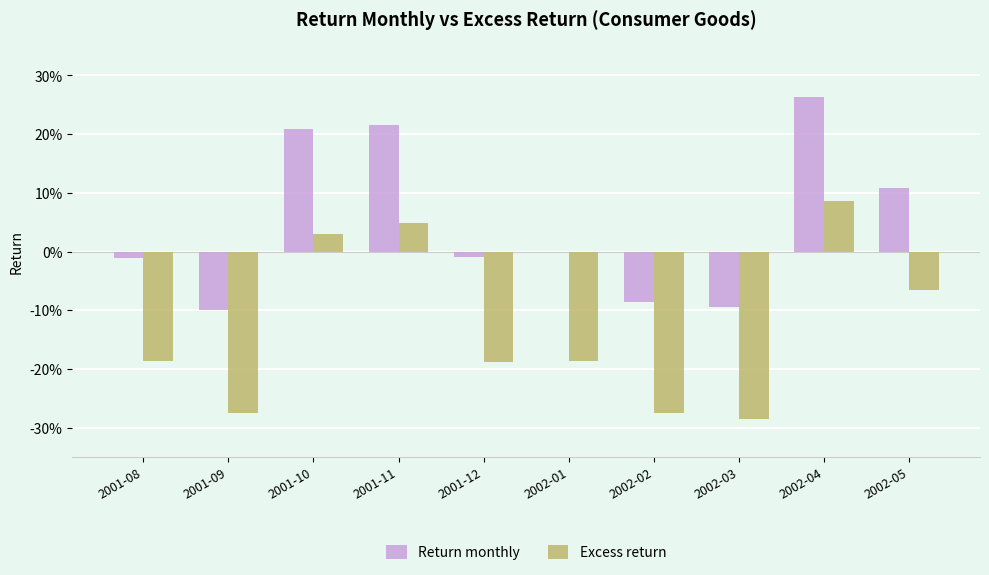

Is it true that Return monthly equals 0.2 at 2001-11?

True